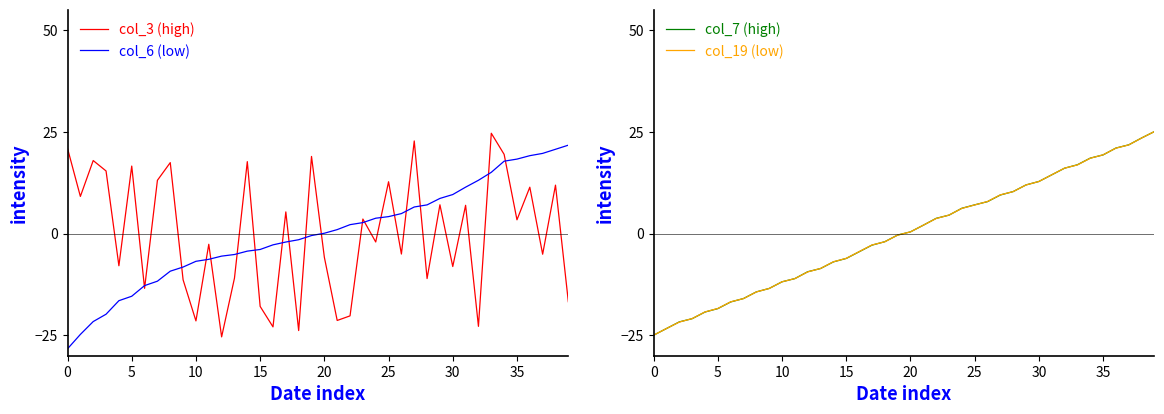

At which category is the sum across all series the highest?

38